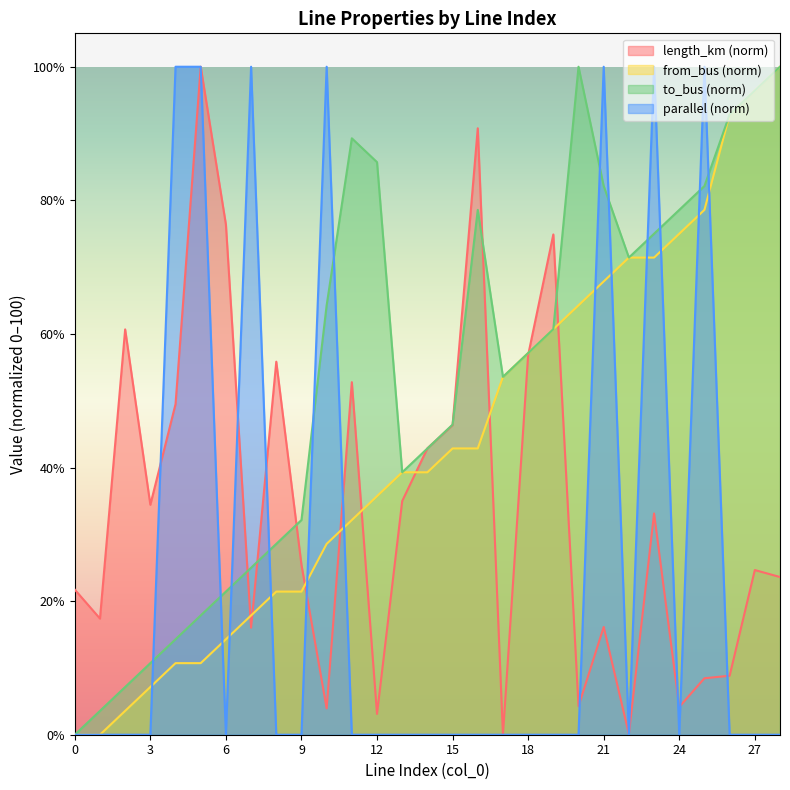

How many data points in from_bus are less than 39?

13